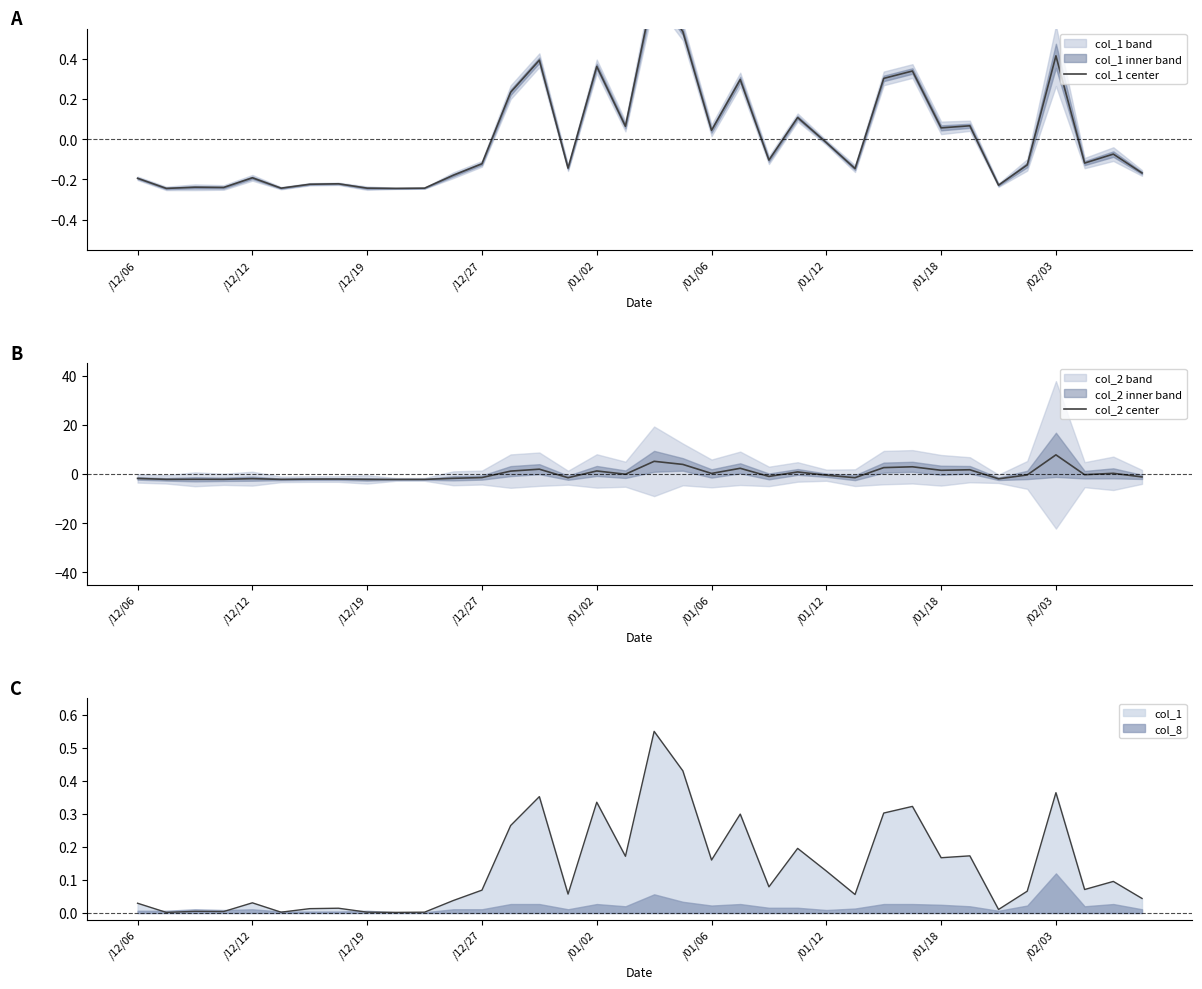

At 10, list the series in order from largest to smallest.

col_1 center, col_2 center